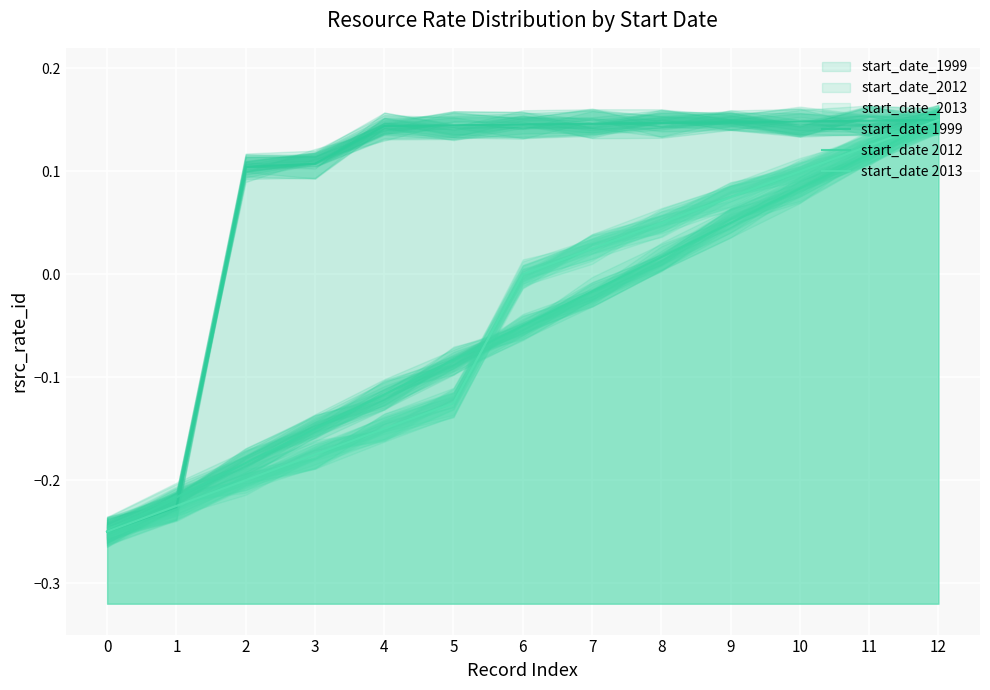

Which series has the widest spread of values?

start_date 1999